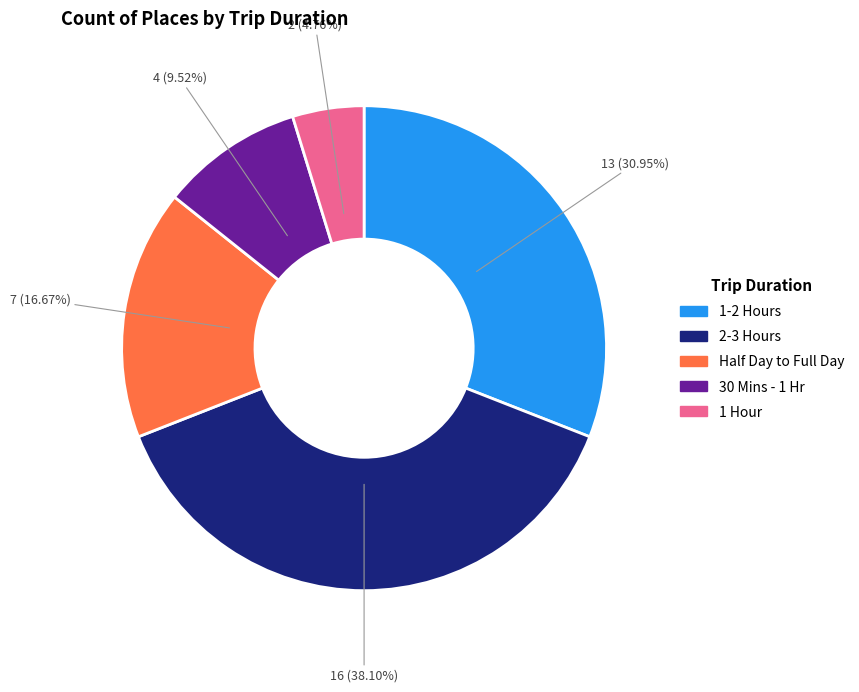

How many segments does this pie chart have?

5